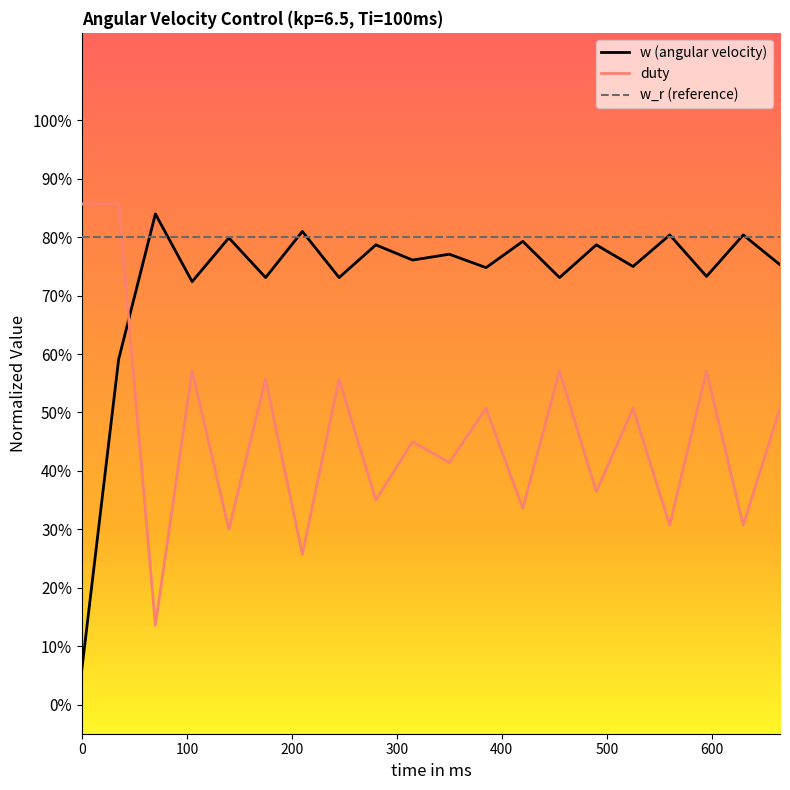

What is the highest value of the w (angular velocity) series?

0.8